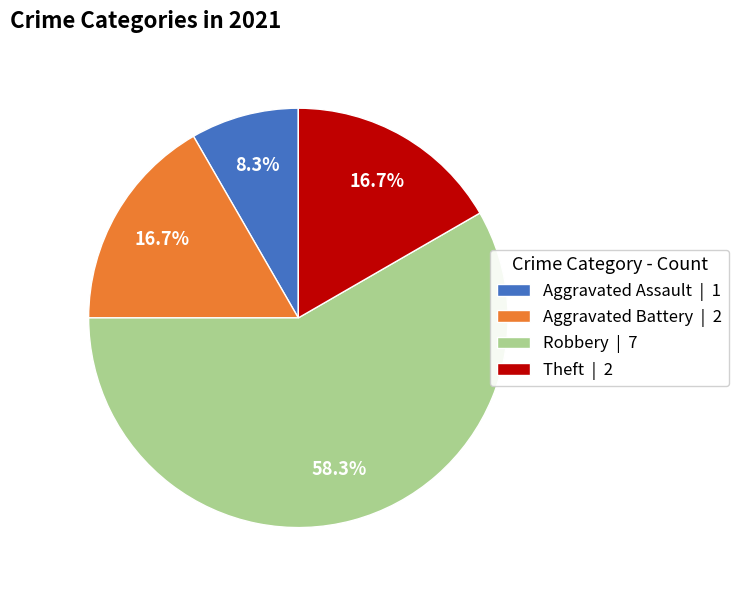

Does any single category account for the majority?

Yes